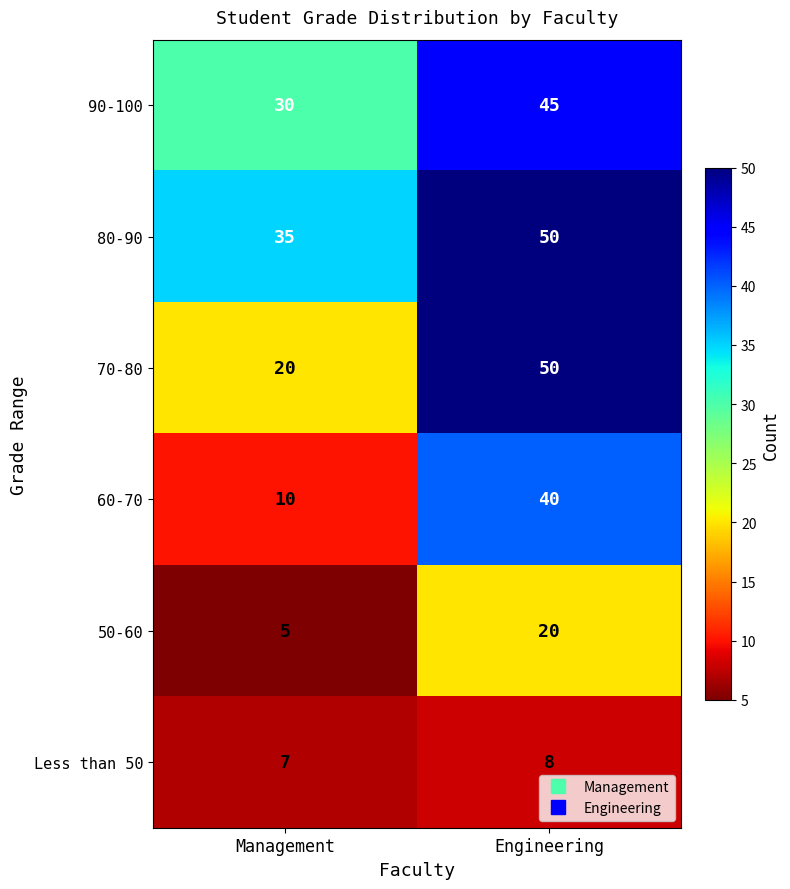

The value of 70-80 at Engineering is 26. True or false?

False